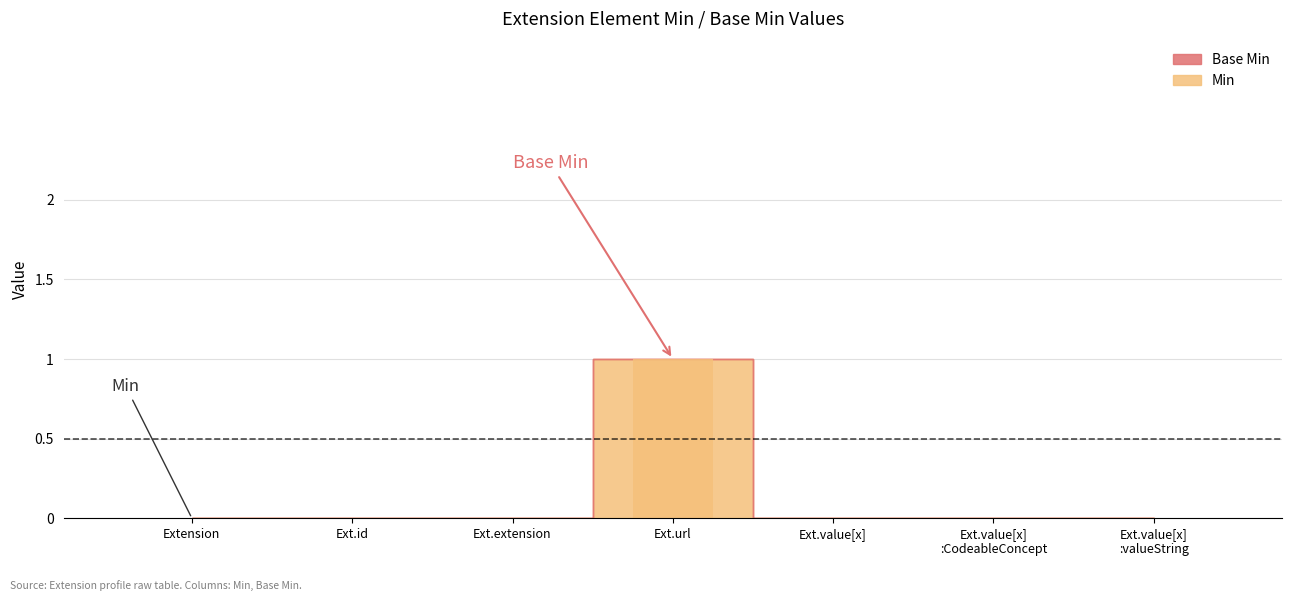

What is the change in value from Ext.extension to Ext.url?

+1